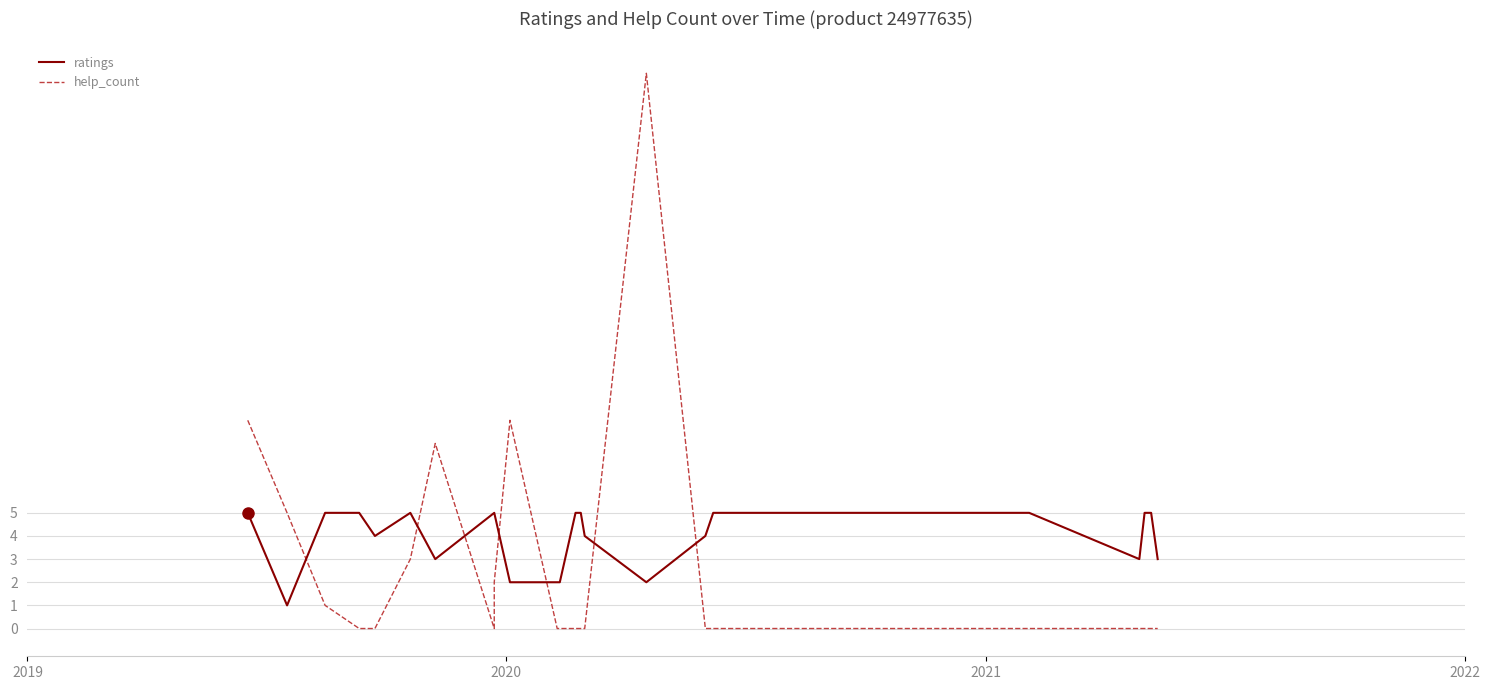

What is the sum of all ratings values?

100